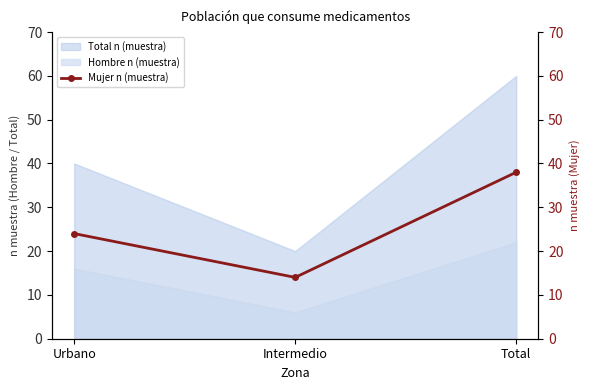

Rank the categories by value from highest to lowest.

Total, Urbano, Intermedio